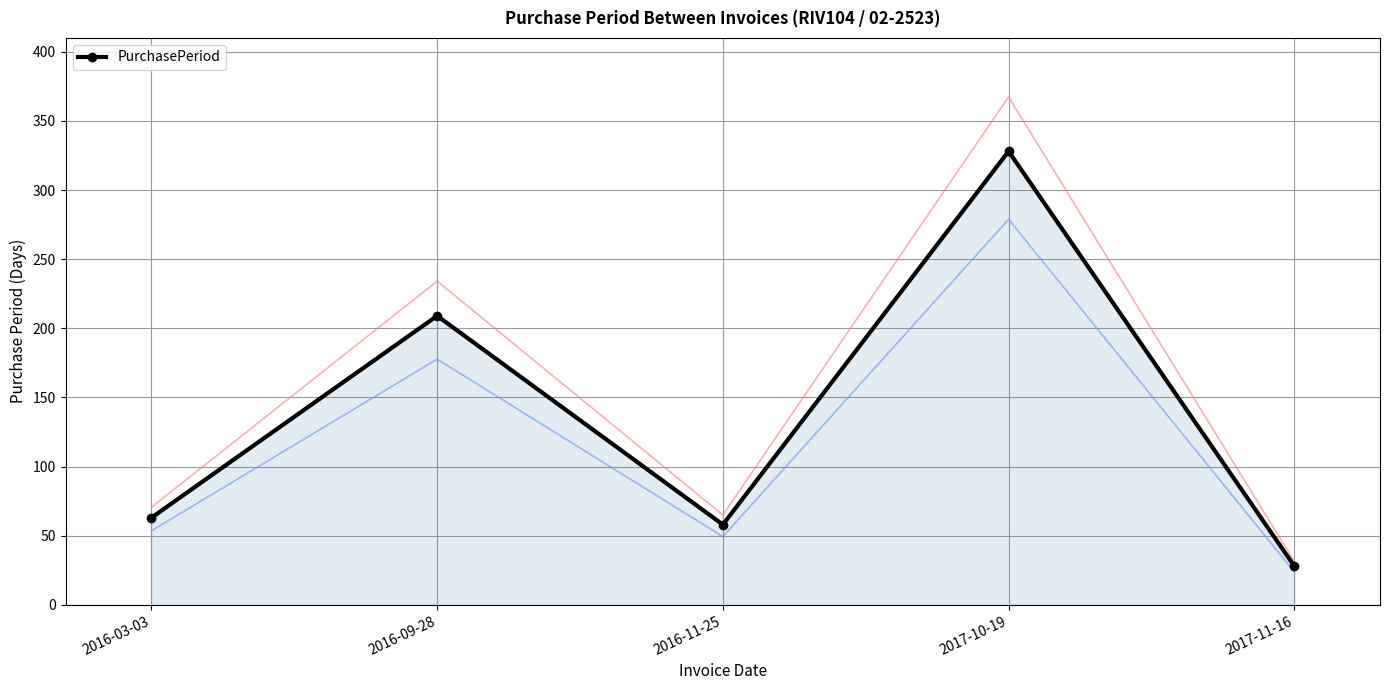

Rank the categories by value from highest to lowest.

2017-10-19, 2016-09-28, 2016-03-03, 2016-11-25, 2017-11-16